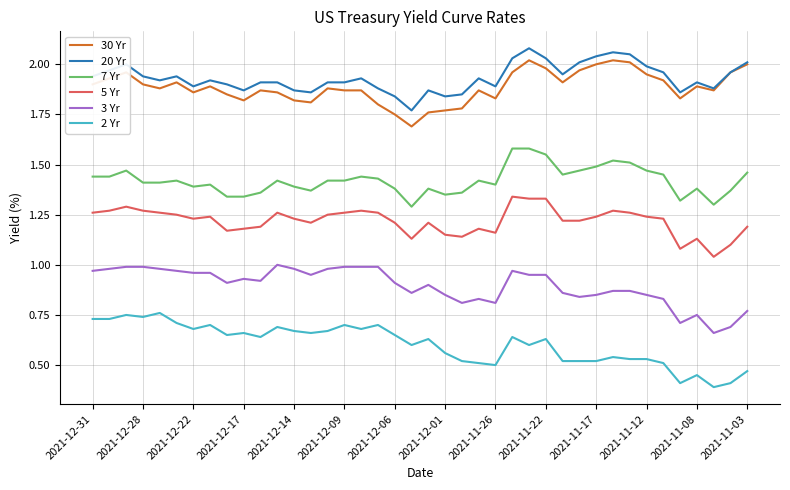

True or false: 5 Yr and 7 Yr cross at least once.

False